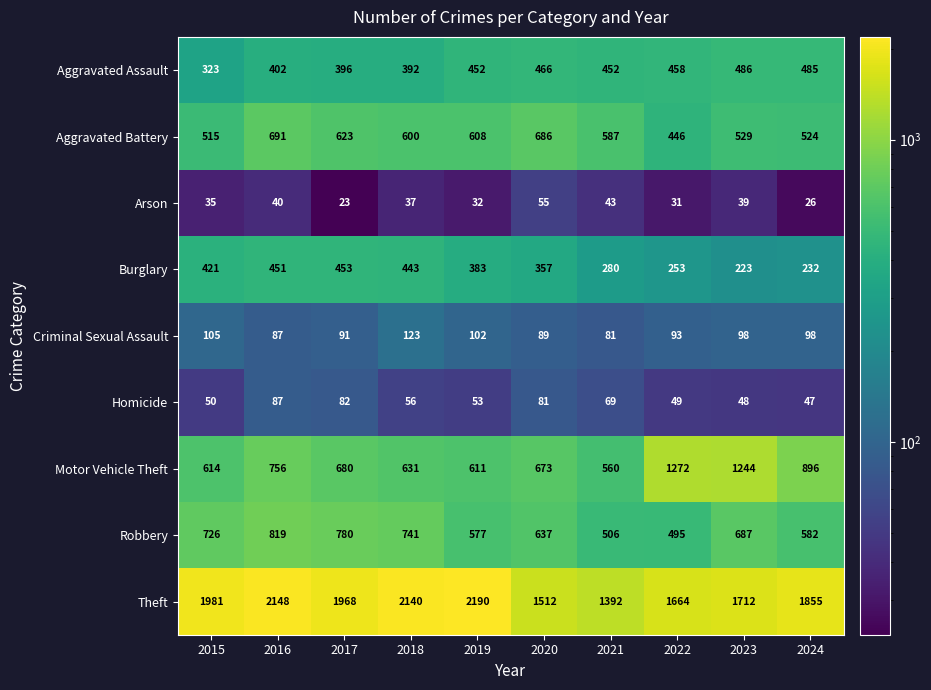

Count the number of categories in the chart.

10